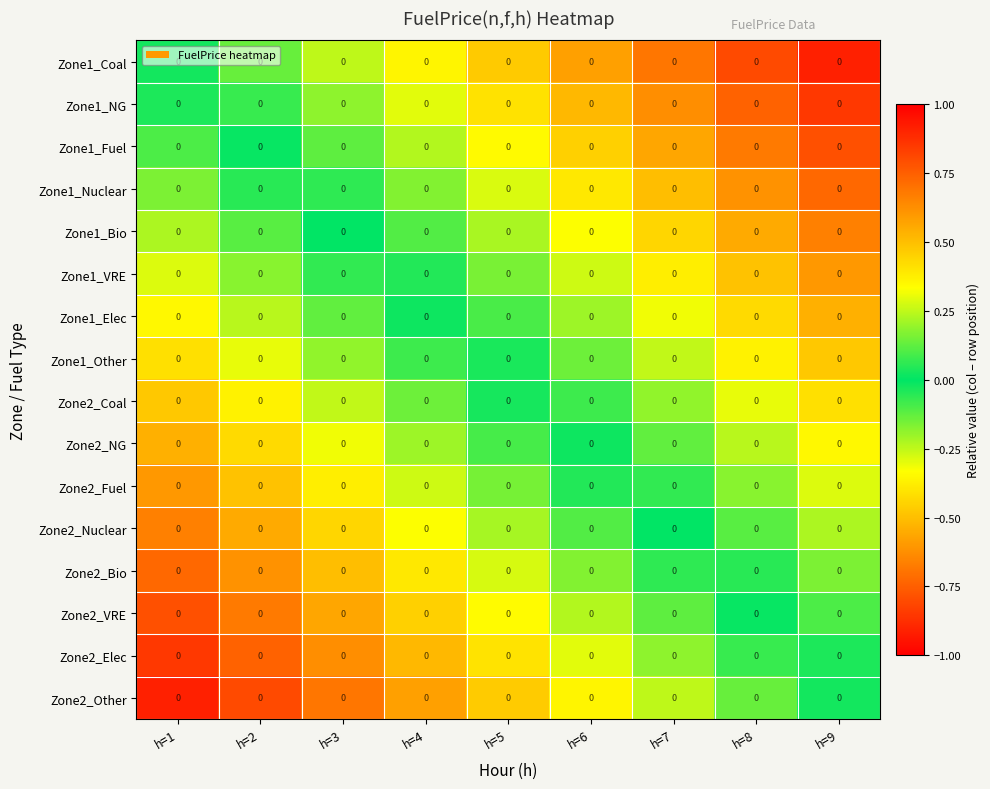

Read the Zone2_Fuel value at h=4.

-0.3